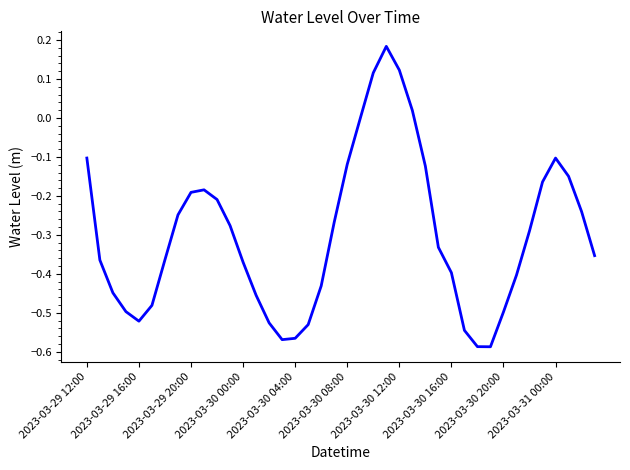

What is the difference between the maximum and minimum values?

0.8